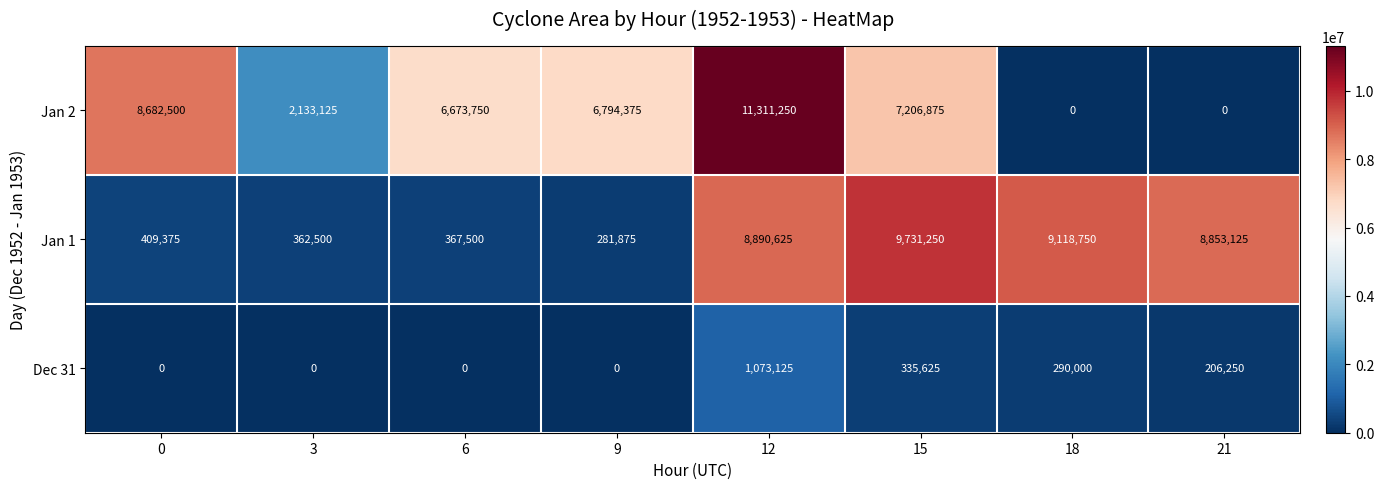

What is the sum of all Dec 31 values?

1905000